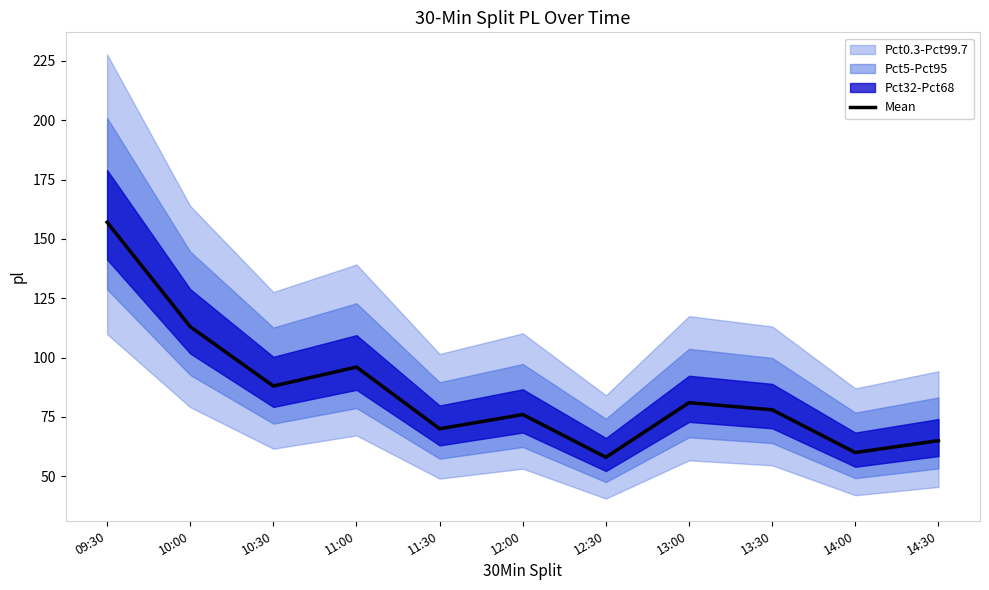

What is the greatest value displayed?

157